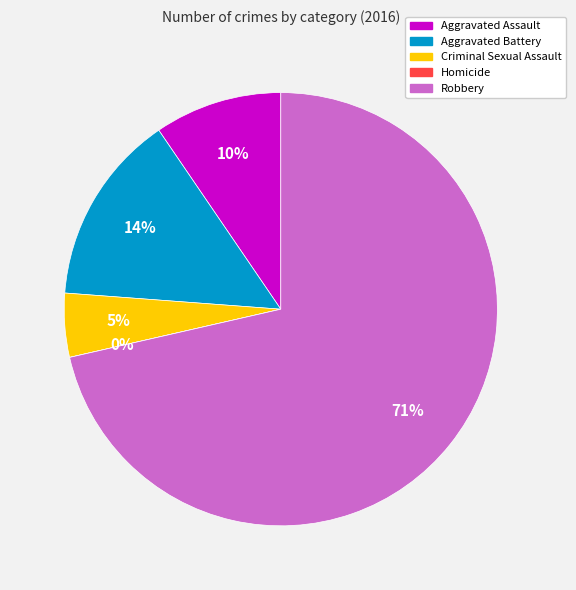

To the nearest percent, what portion does Aggravated Battery represent?

14%